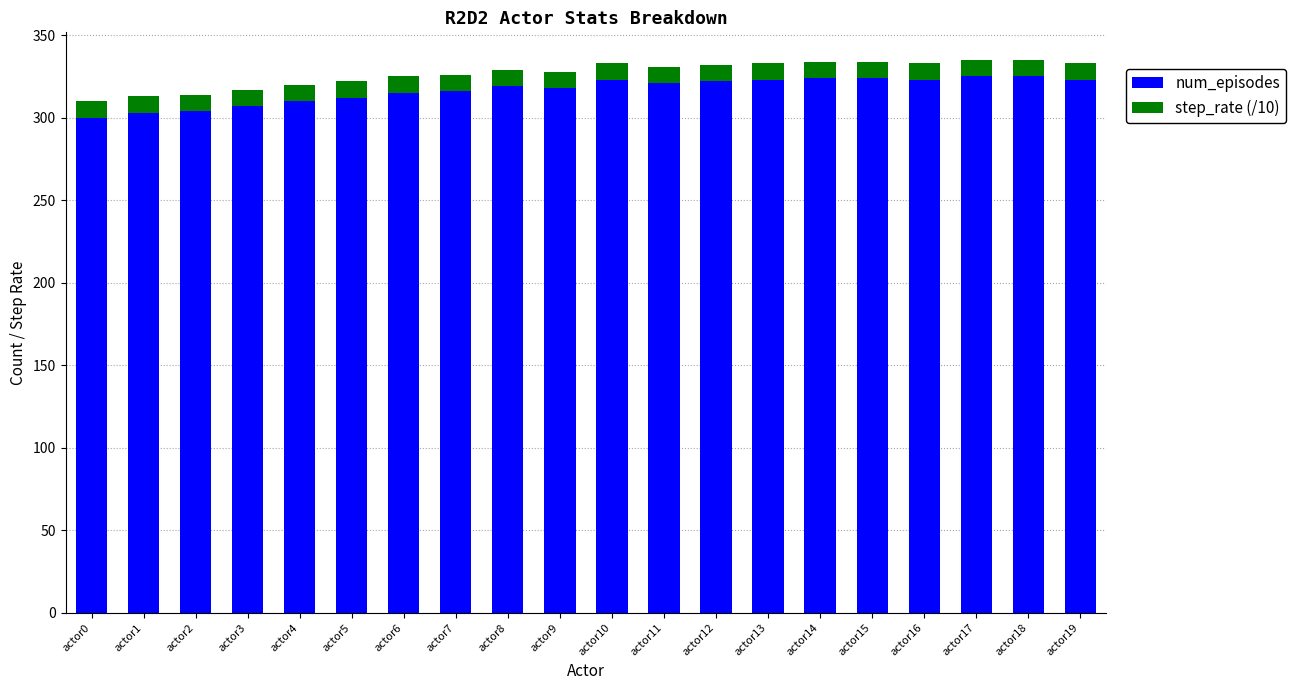

What is the difference between the maximum and second lowest values in the num_episodes series?

22.0